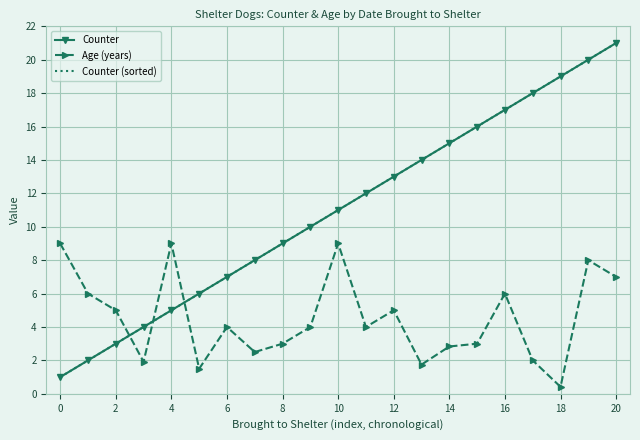

What is the label of the 19th point from the right?

2